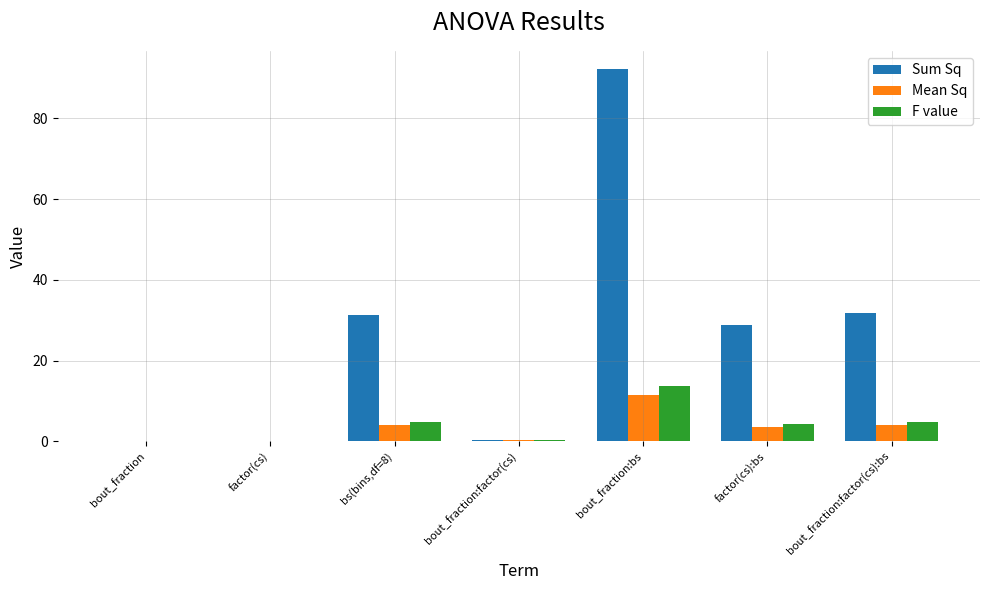

Which series changed the most between bout_fraction and factor(cs):bs?

Sum Sq